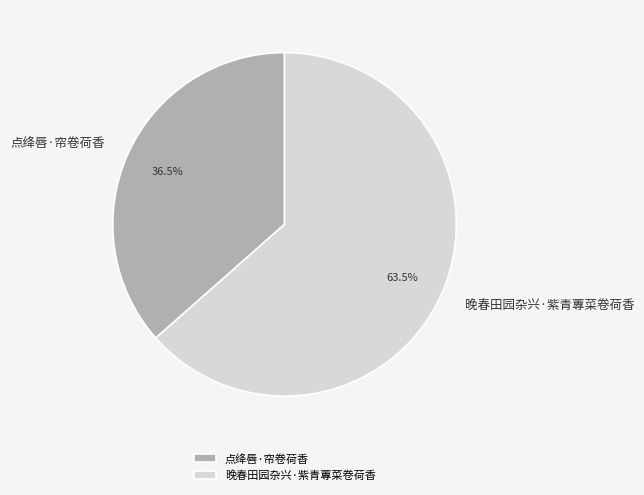

What is the smallest slice in the pie chart?

点绛唇·帘卷荷香